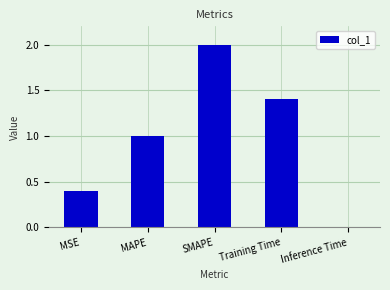

What is the maximum value shown in the chart?

2.0